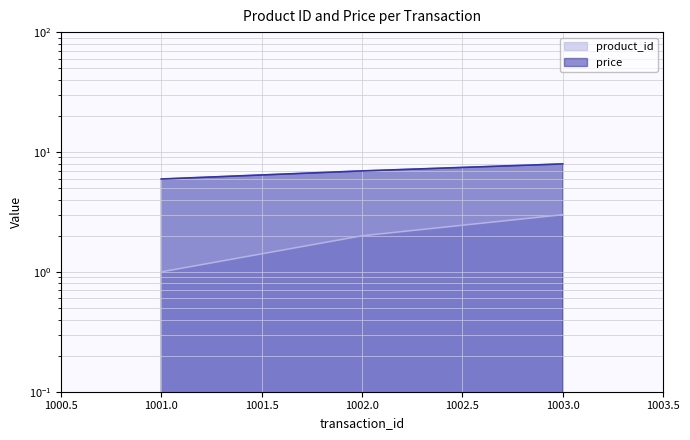

What is the average value of the price series?

7.0